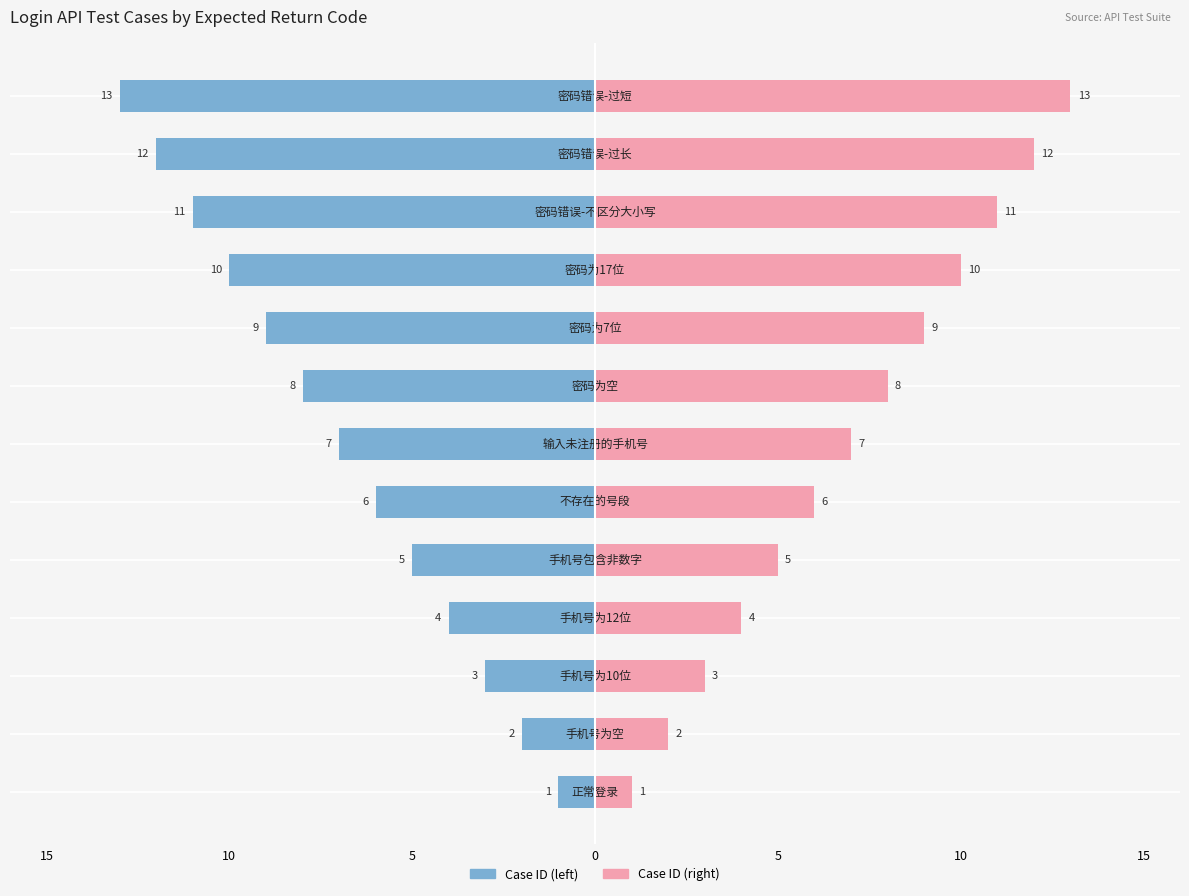

What is the average value of the Female series?

7